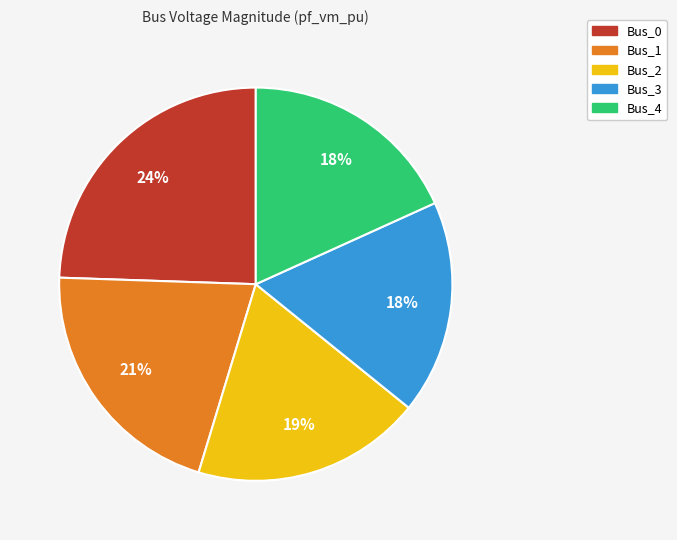

What is the largest slice in the pie chart?

Bus_0